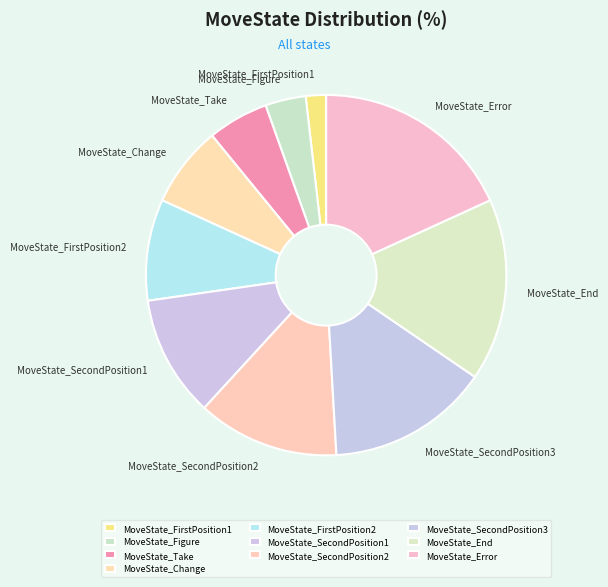

How many slices are in this pie chart?

10